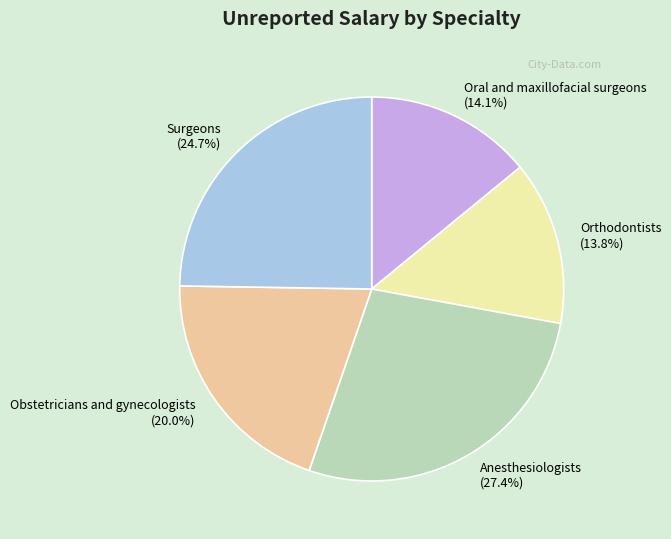

What is the ratio of the value at Anesthesiologists to the value at Surgeons?

1.1